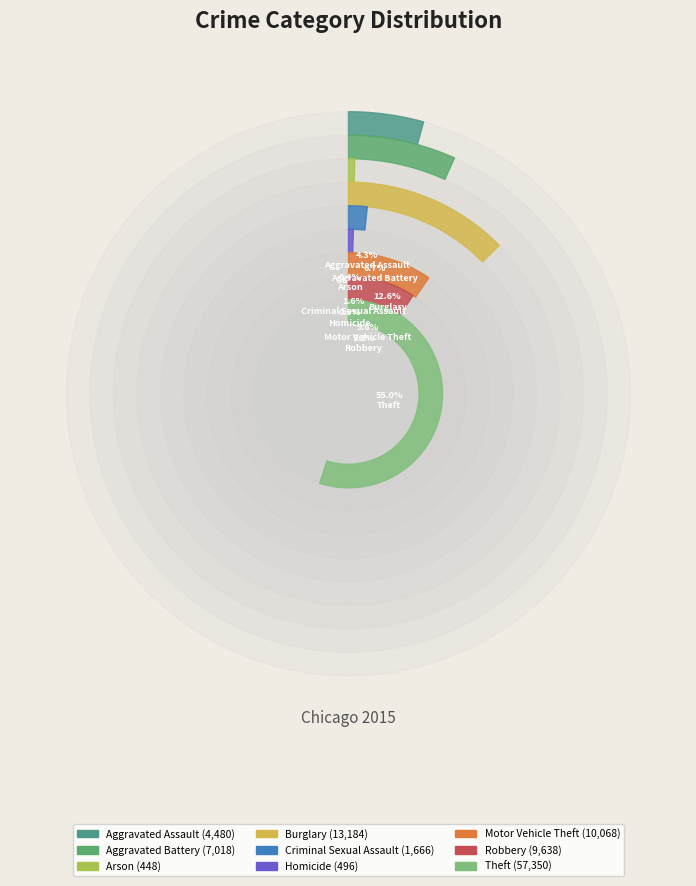

To the nearest percent, what is the combined percentage of Robbery and Theft?

64%